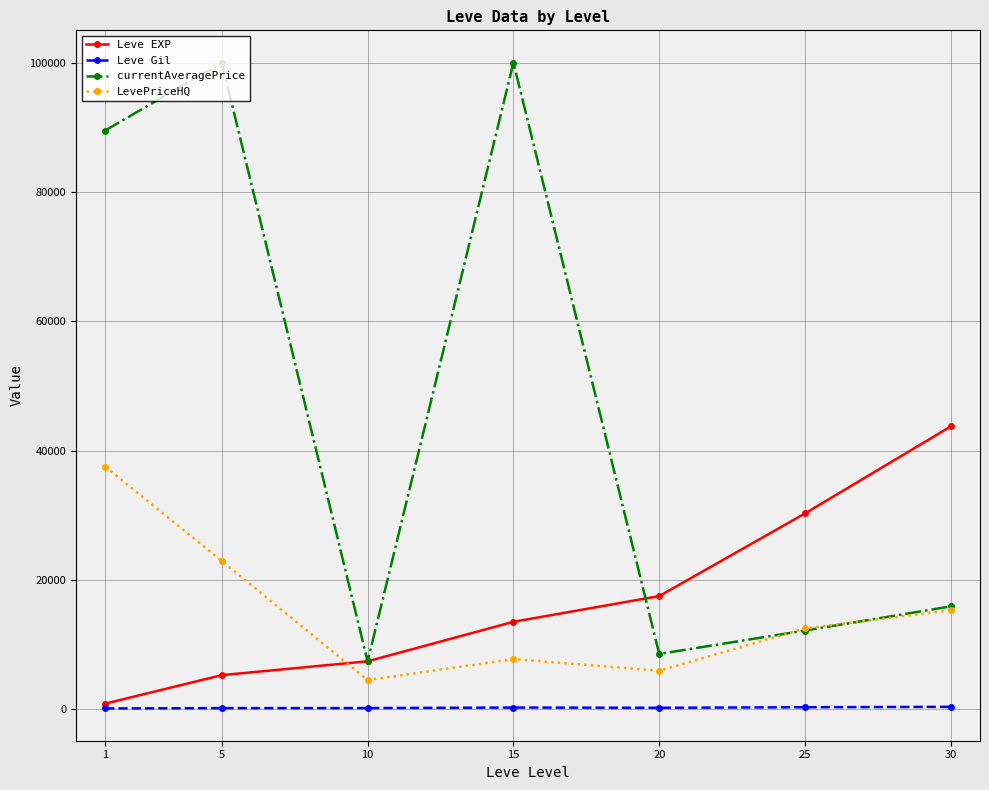

What is the total value across all series at 20?

32175.2